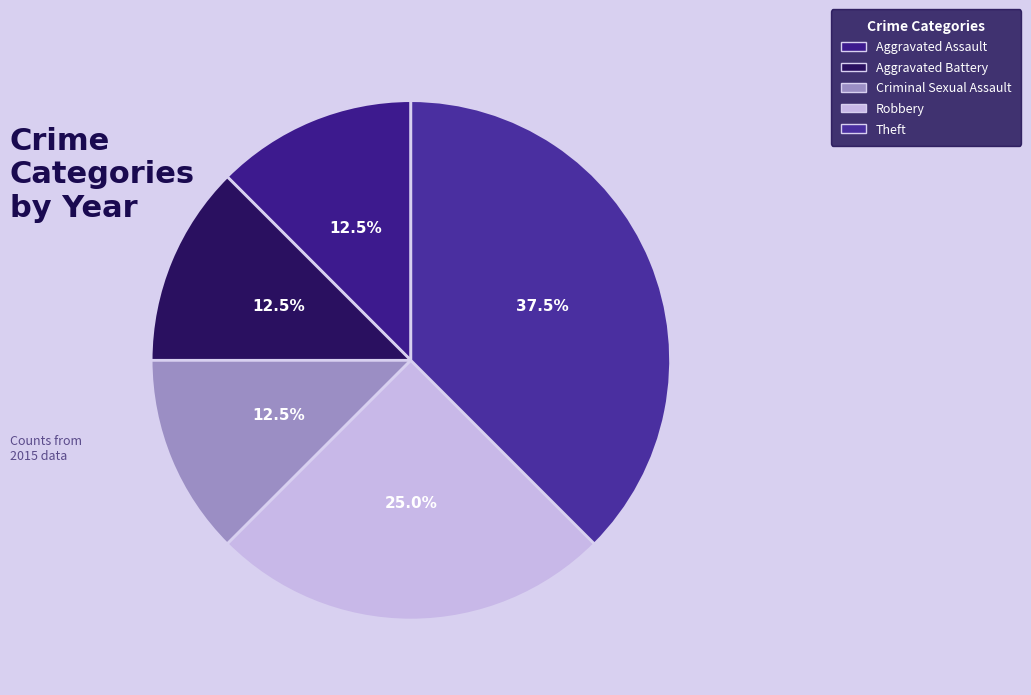

The Aggravated Assault slice represents 12% of the pie. True or false?

True